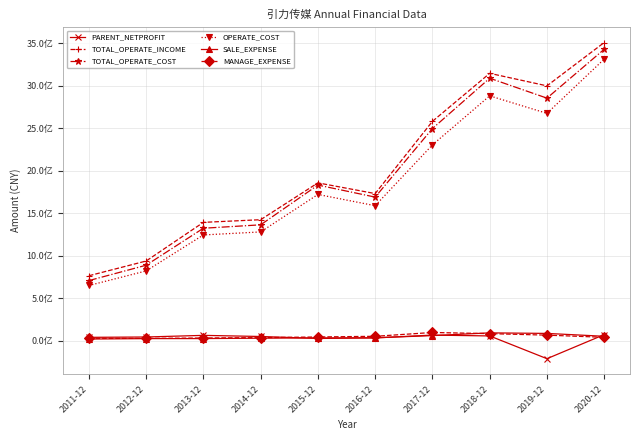

True or false: PARENT_NETPROFIT and TOTAL_OPERATE_INCOME intersect in this chart.

False